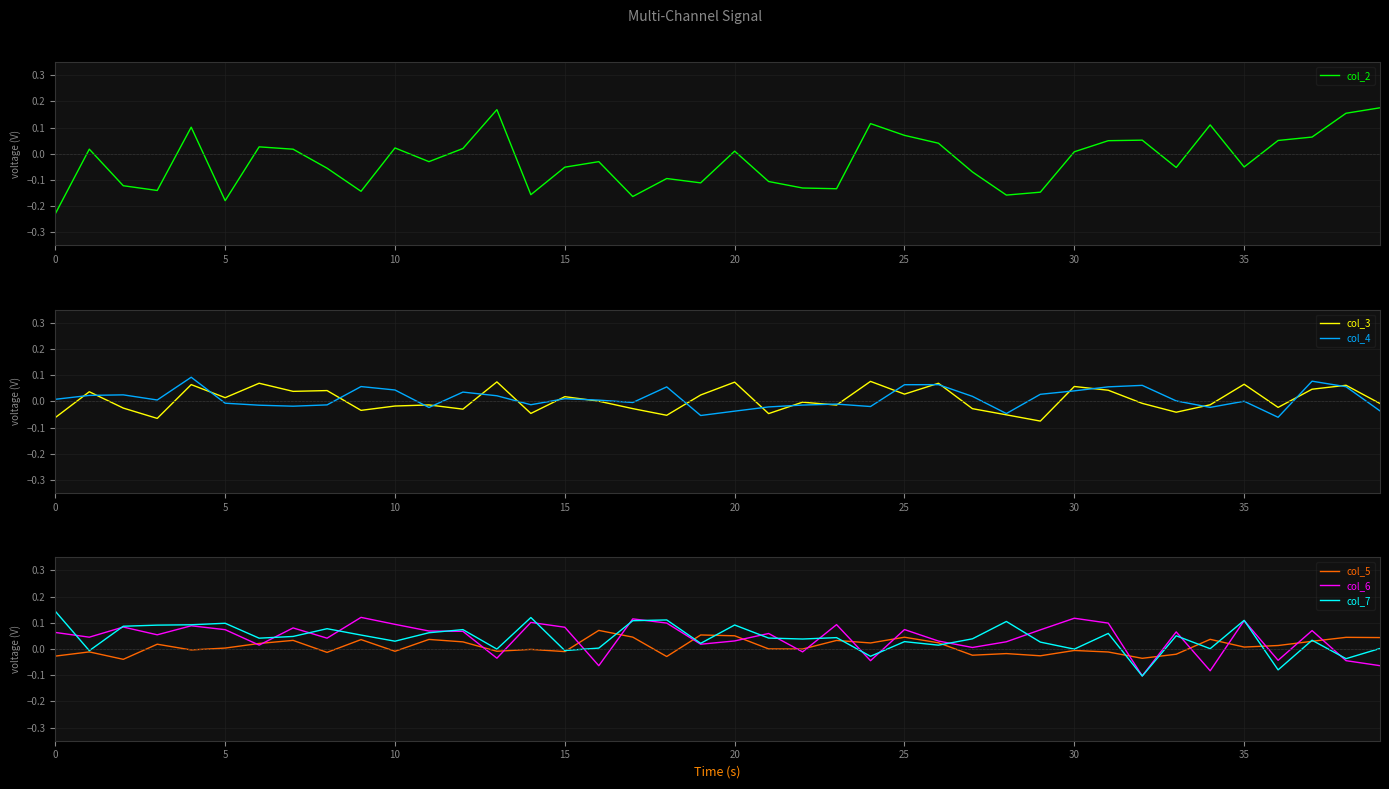

True or false: col_4 has a value of 0.0 at 35.

True